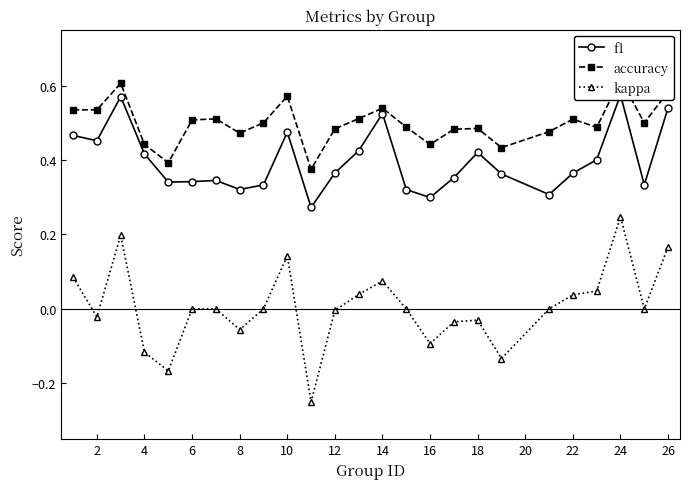

Count the number of data series in this chart.

3